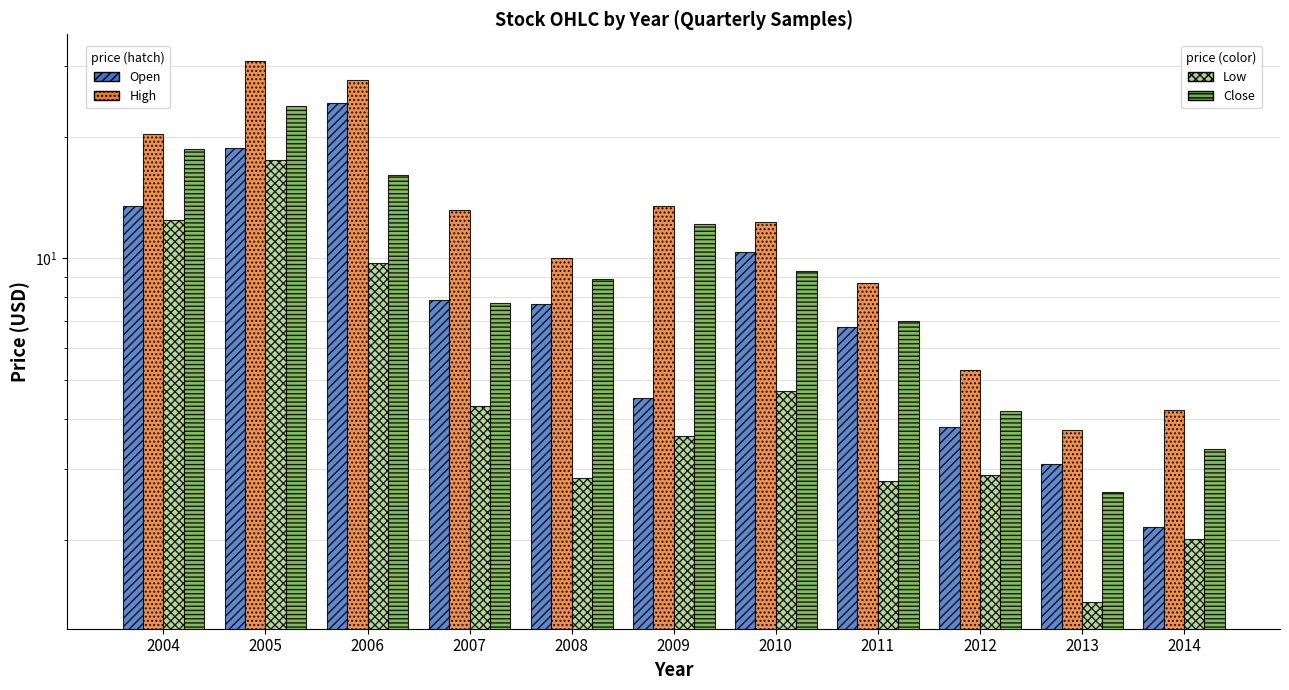

Between 2006 and 2010, which series saw the biggest shift?

High